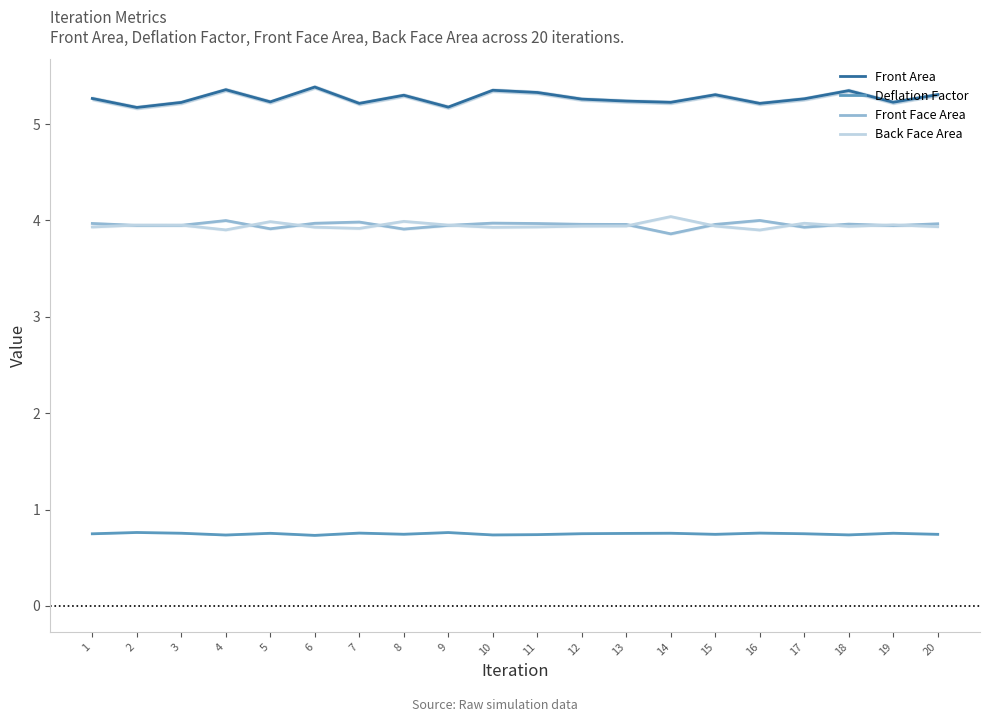

At which category is the sum across all series the highest?

6